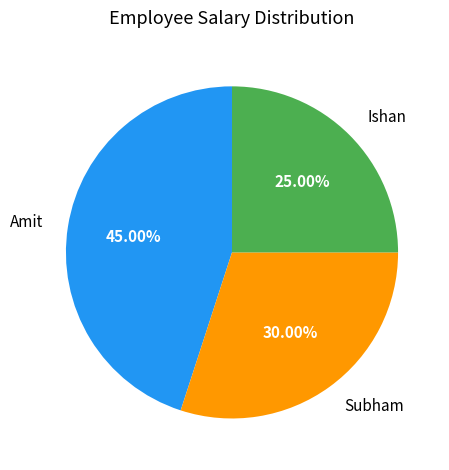

Is there any slice that represents more than half of the pie?

No